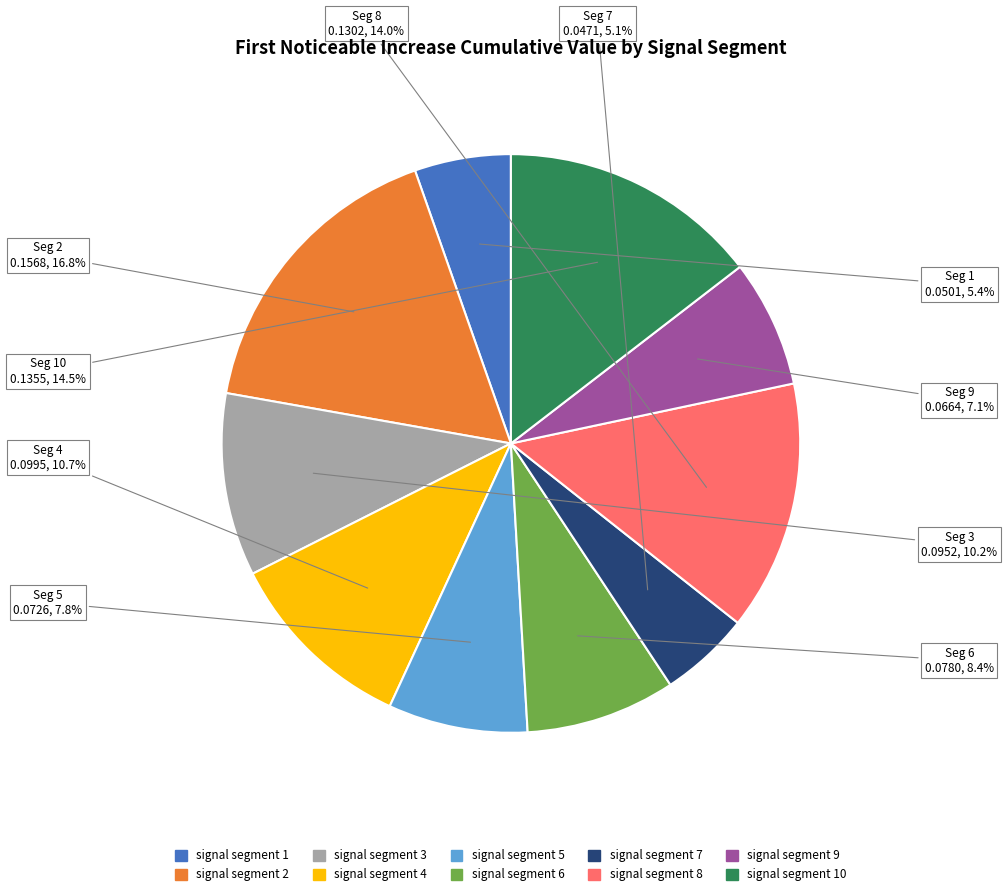

Is there a majority slice in this chart?

No